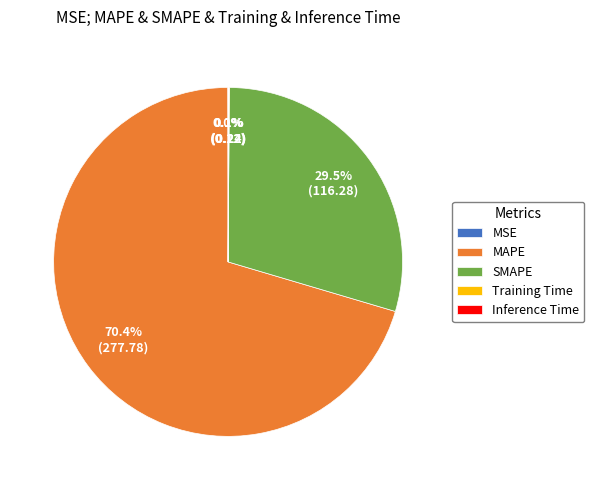

What portion of the pie excludes SMAPE?

70.5%